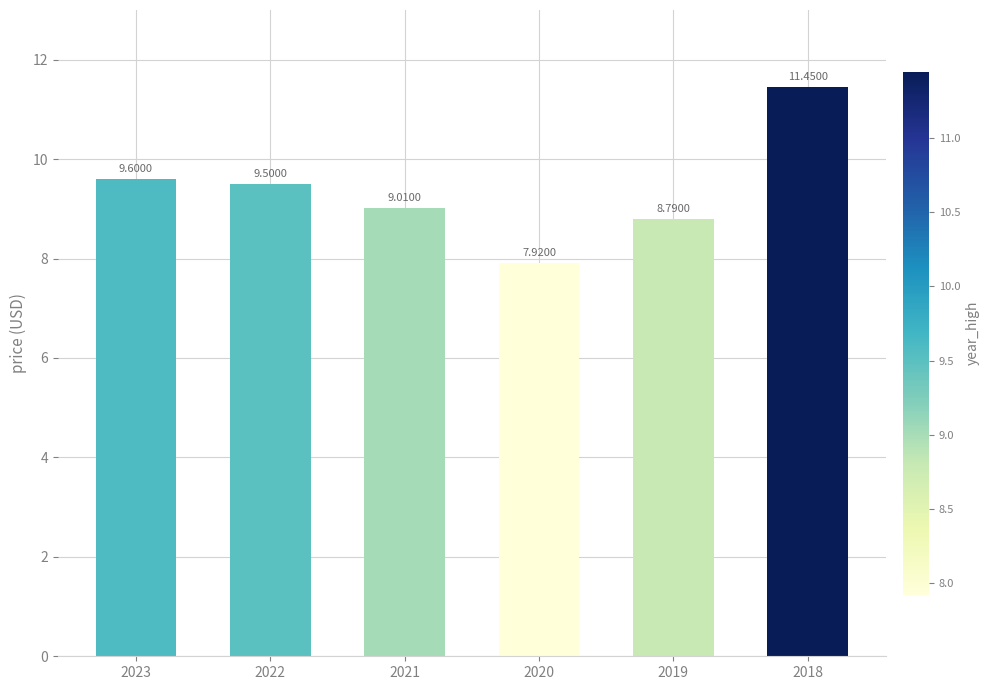

Is it true that the value at 2021 is 9.0?

True